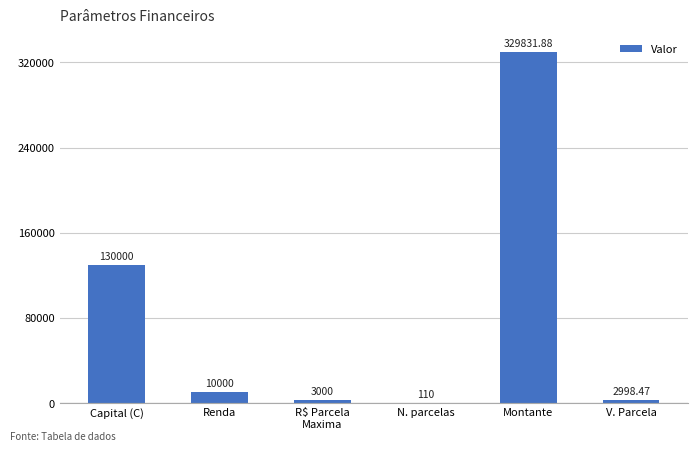

What is the sum of the values at R$ Parcela
Maxima and N. parcelas?

3110.0